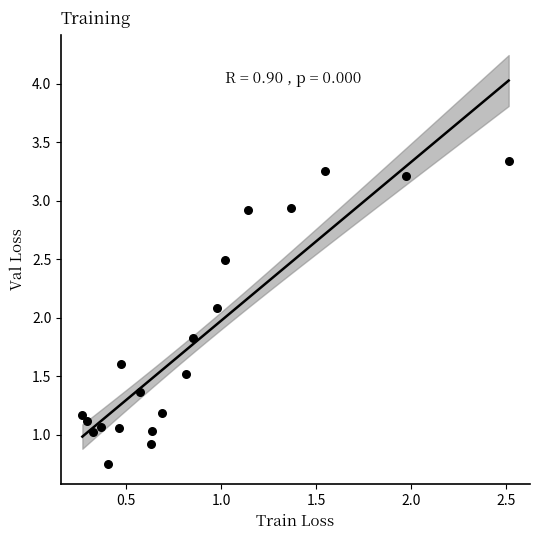

What Y value in the scatter plot is closest to 2?

2.1